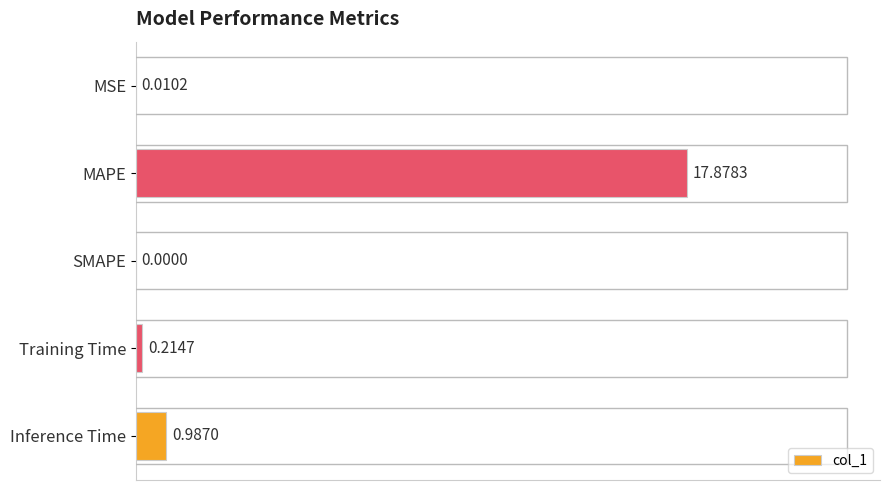

Which label corresponds to the largest value in the chart?

MAPE